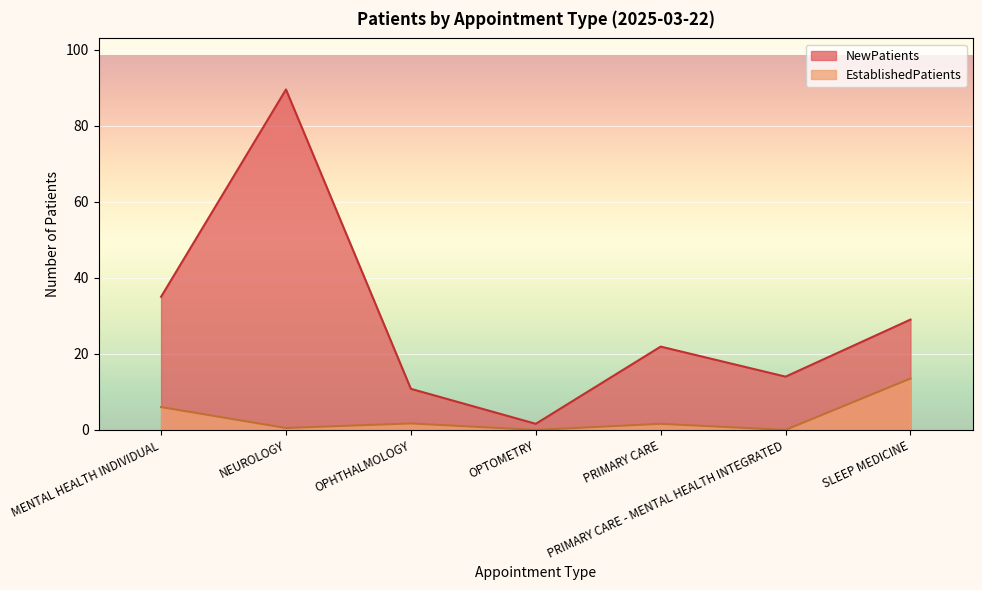

Is it true that EstablishedPatients equals 1.6 at PRIMARY CARE?

True